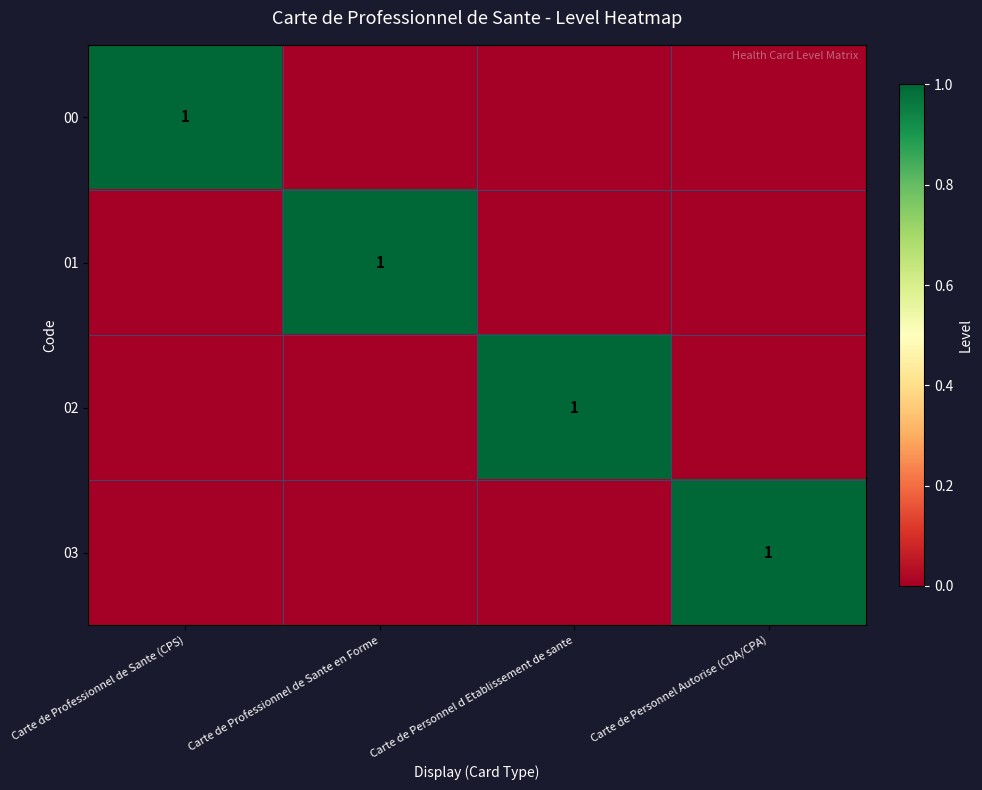

At how many categories does at least one series exceed 0?

4